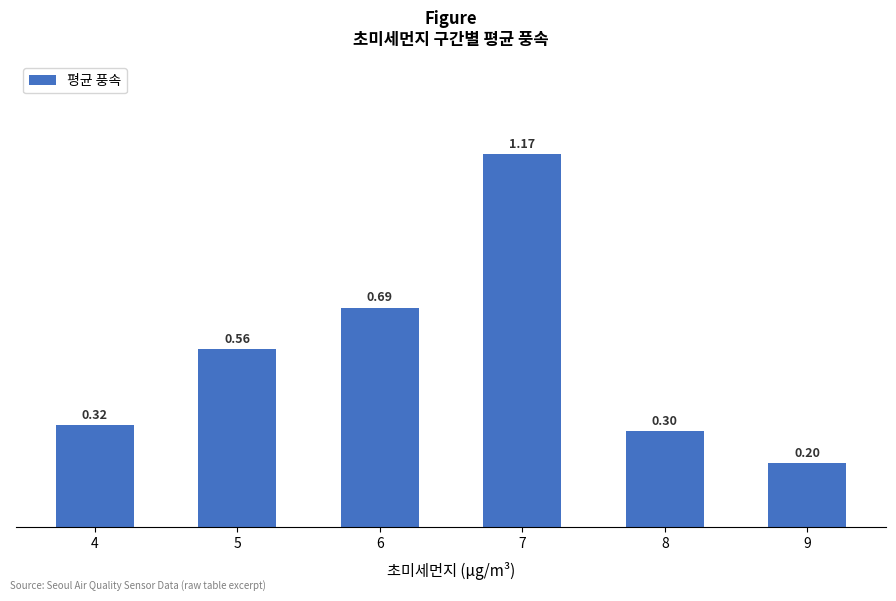

Rank the categories by value from lowest to highest.

9, 8, 4, 5, 6, 7